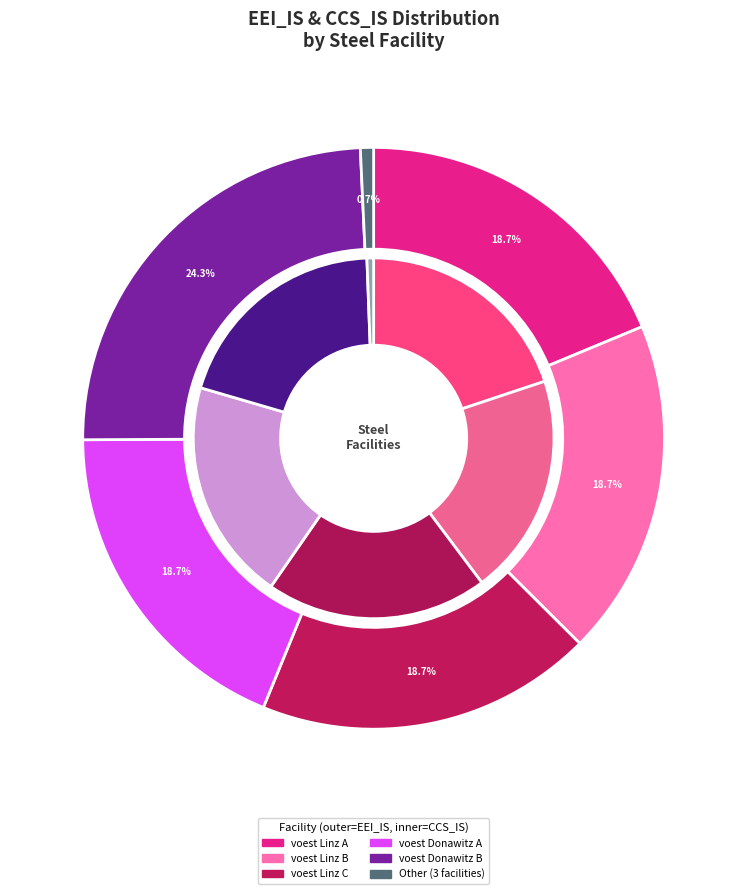

What is the change in value from voest Donawitz A to voest Donawitz B?

+0.2